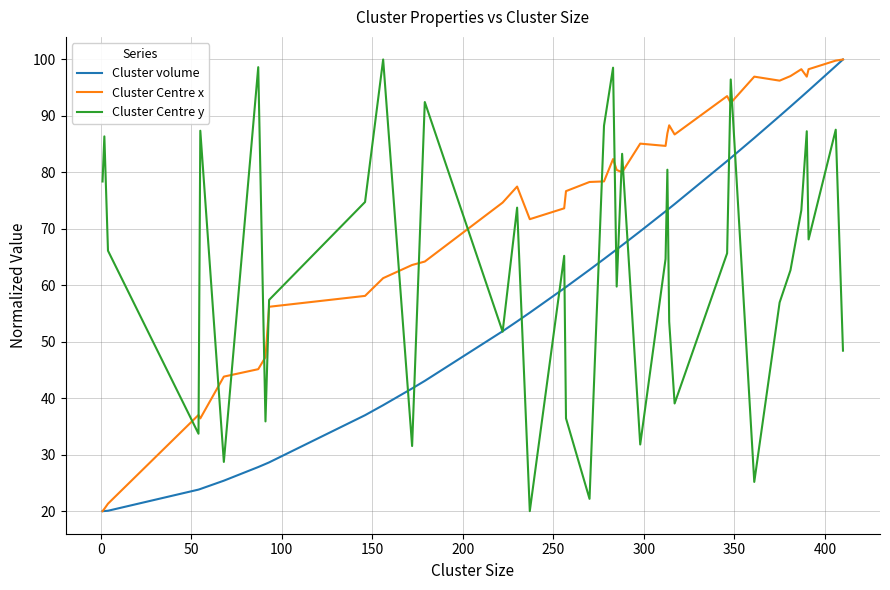

What is the average value of the Cluster volume series?

59.5